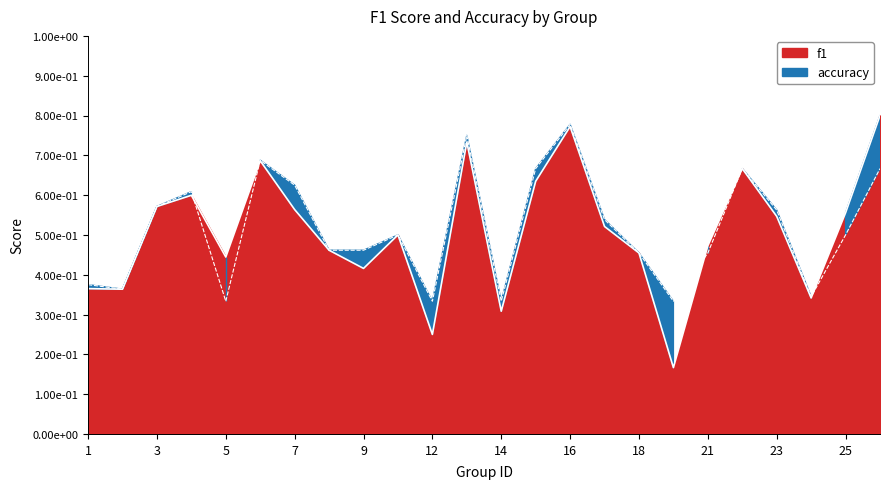

Which series has the largest range (max minus min)?

f1